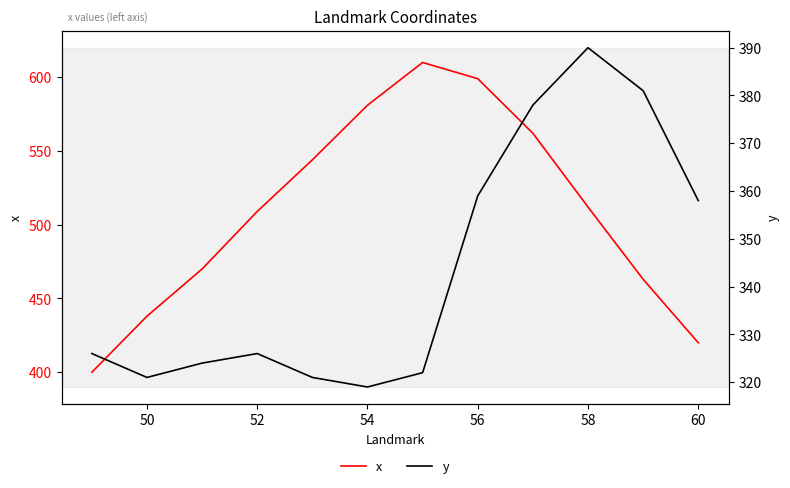

What are all the series names shown in the legend?

x, y